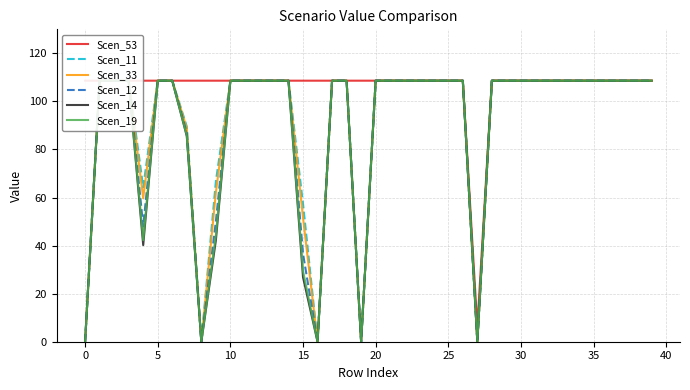

How many positive values does the Scen_11 series have?

35